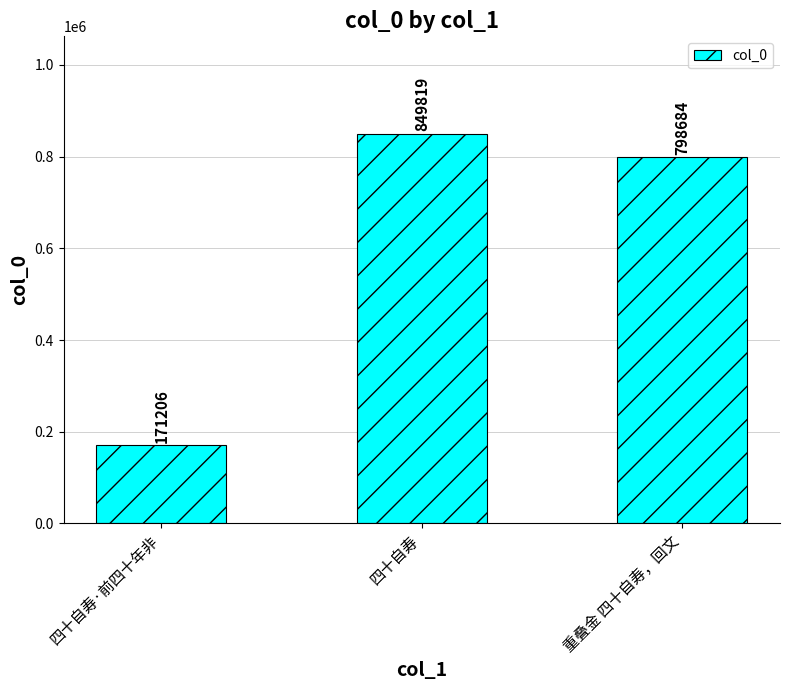

What is the minimum value shown in the chart?

171206